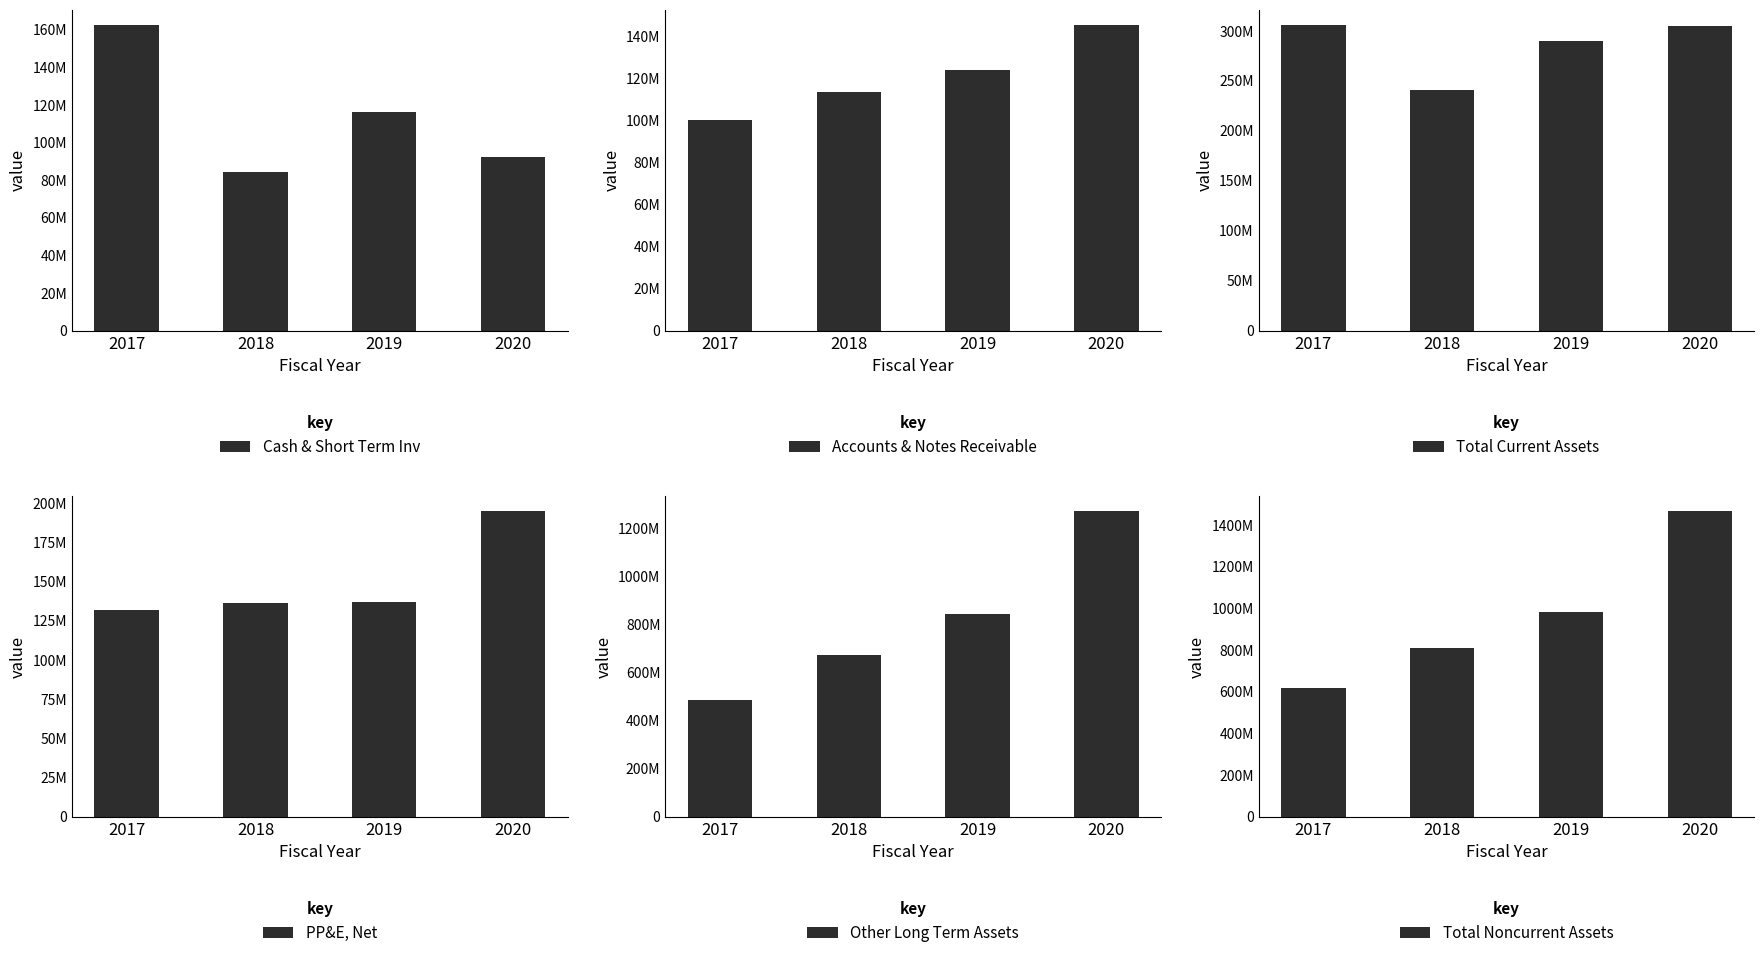

Where does the Other Long Term Assets series first go above 845327000?

2020